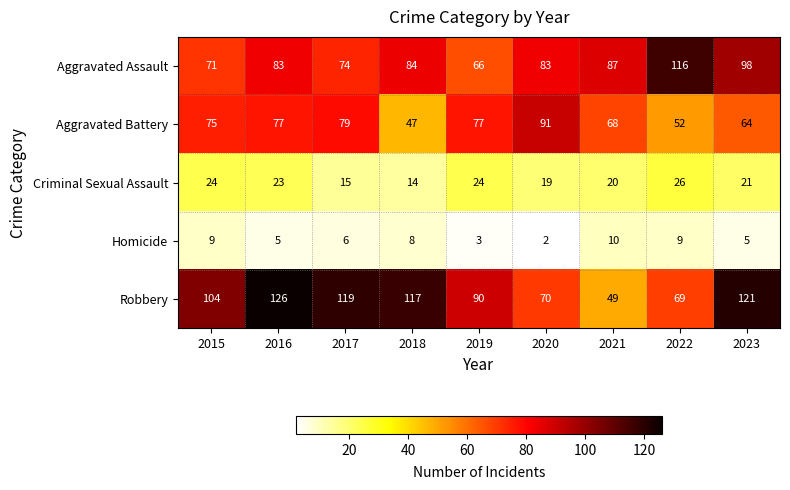

At which category is the sum across all series the highest?

2016